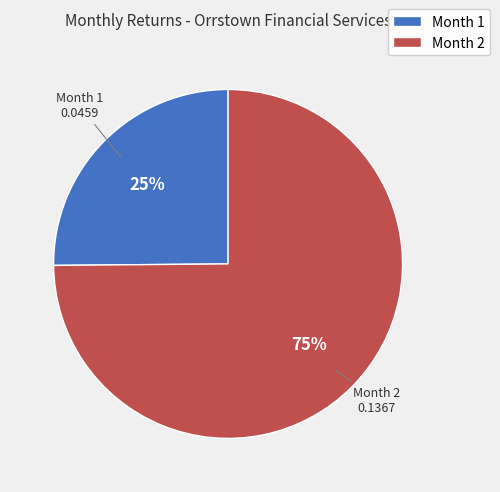

To the nearest percent, what percentage of the pie is Month 2?

75%